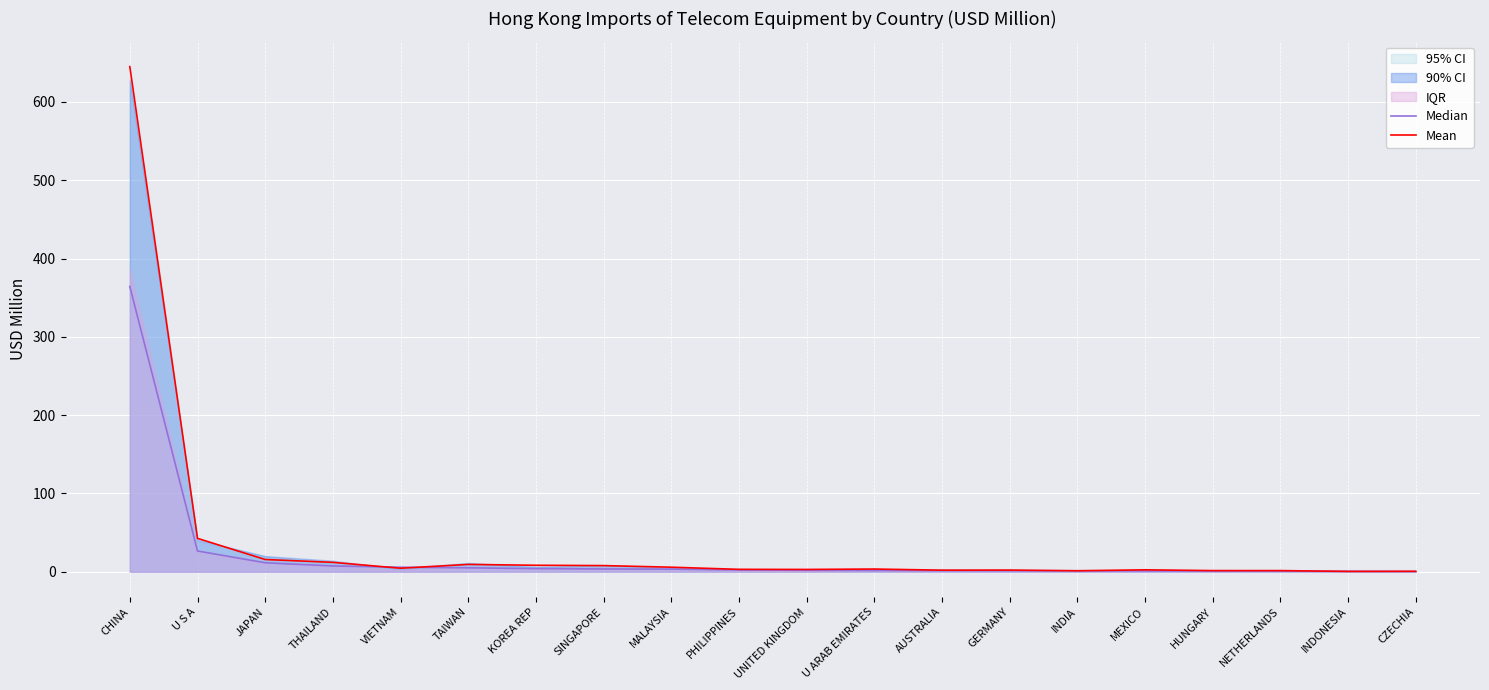

What is the label of the 4th point from the left?

THAILAND